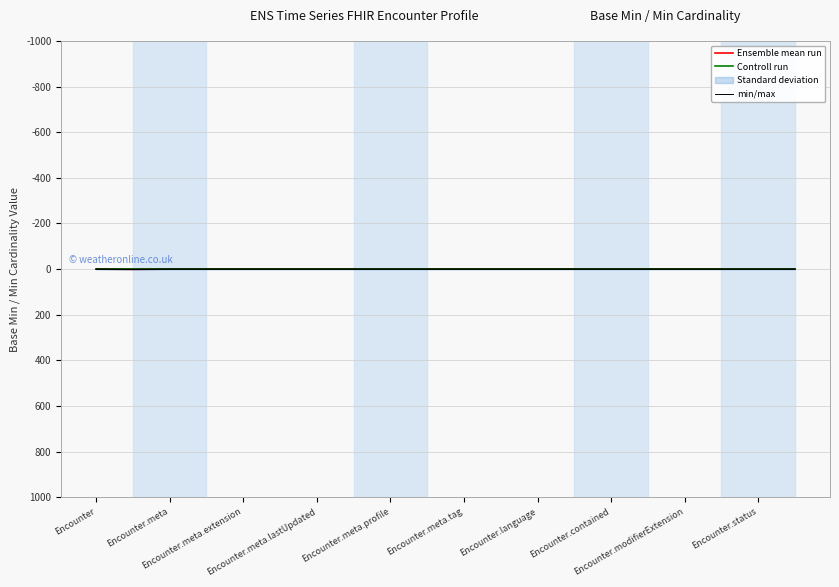

Which series has the largest range (max minus min)?

Ensemble mean run